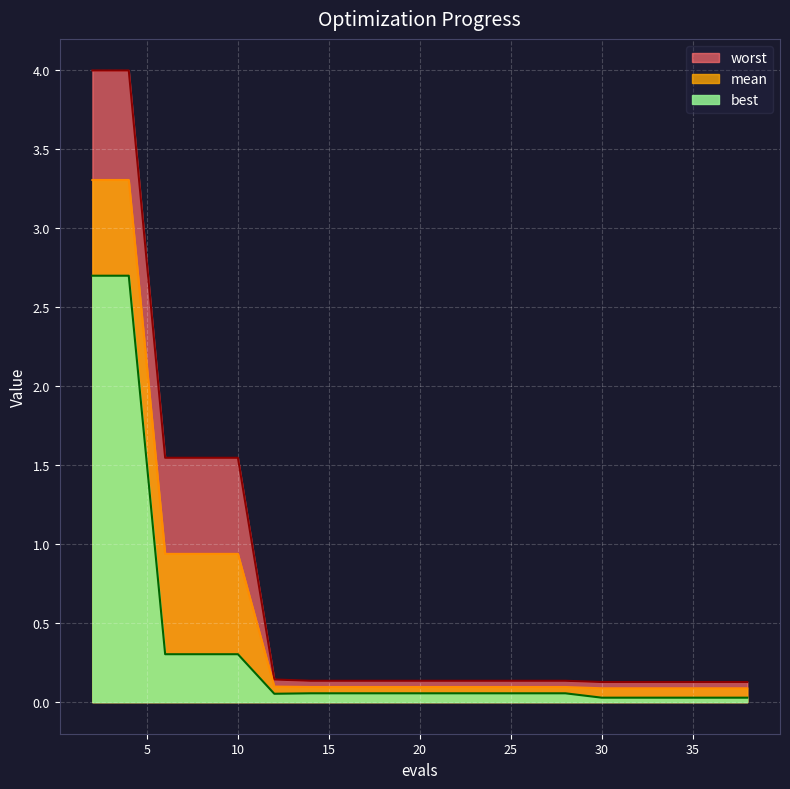

How many lines are shown in the chart?

3